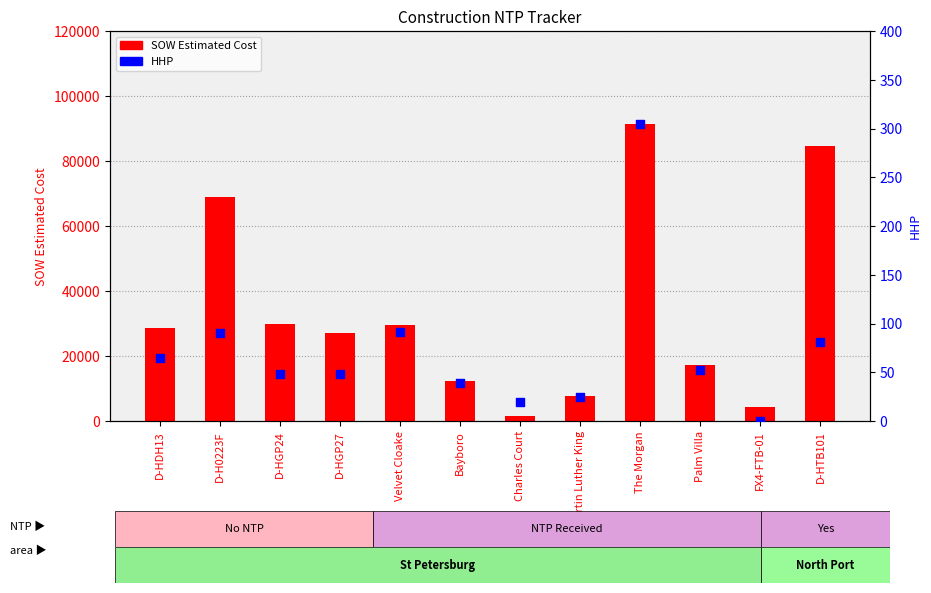

Is the value of HHP at Palm Villa greater than the value of SOW Estimated Cost at D-HTB101?

No